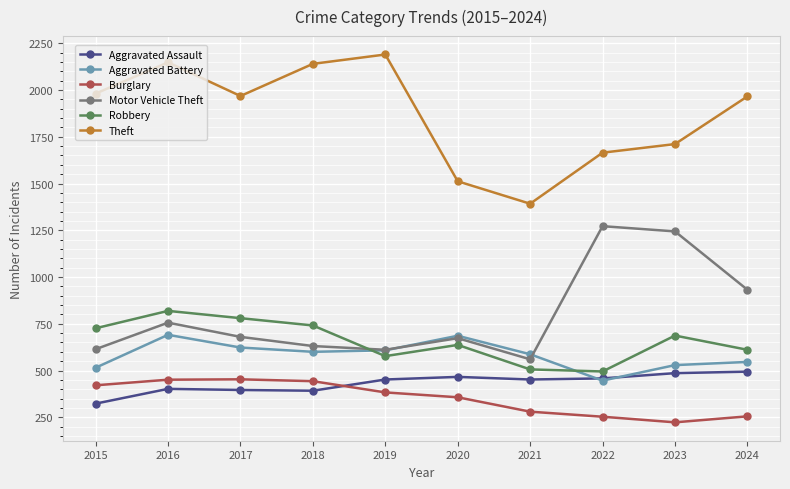

What is the value of the Robbery point at the 5th from the left?

577